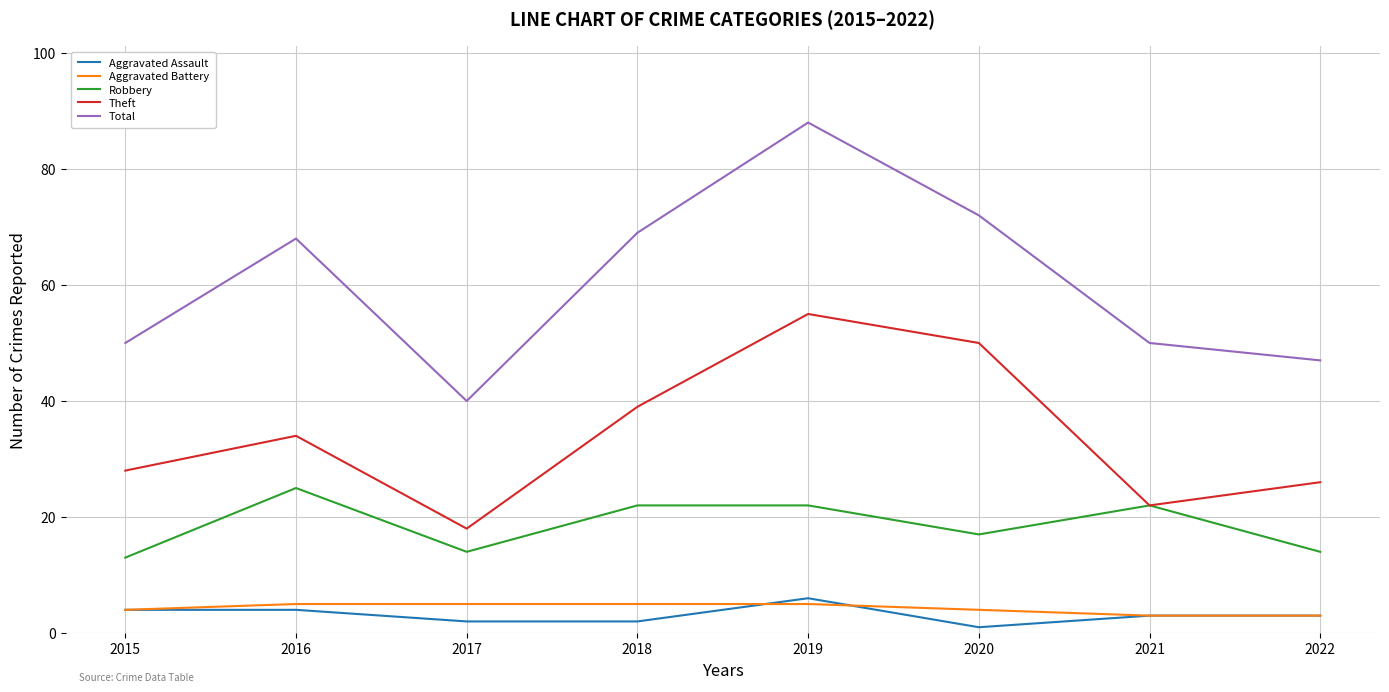

True or false: Total and Theft intersect in this chart.

False